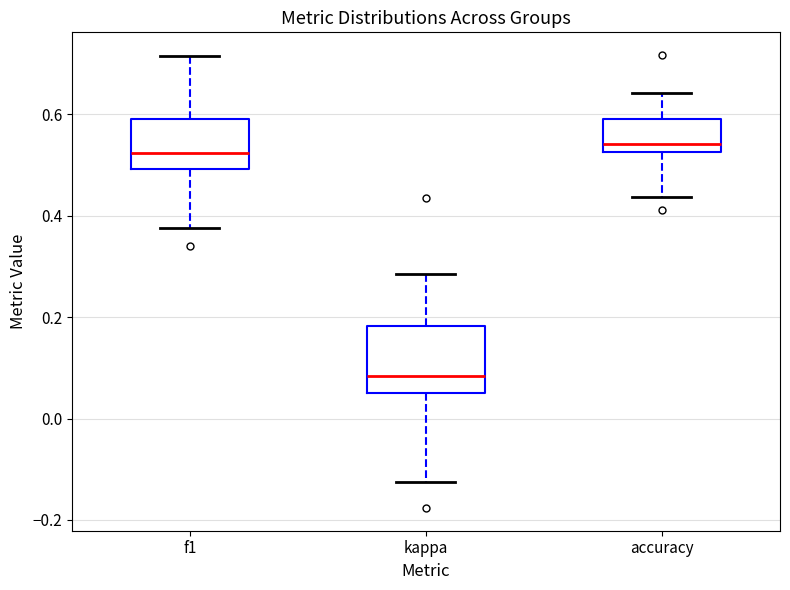

Reading left to right, read every box against the y-axis: the position of its median line, the range the box covers, and the ends of its whiskers. The values are not printed on the chart, so give them approximately, as read against the axis.

f1: median 0.52, box 0.50 to 0.60, whiskers 0.38 to 0.72
kappa: median 0.08, box 0.06 to 0.18, whiskers -0.12 to 0.28
accuracy: median 0.54, box 0.52 to 0.60, whiskers 0.44 to 0.64